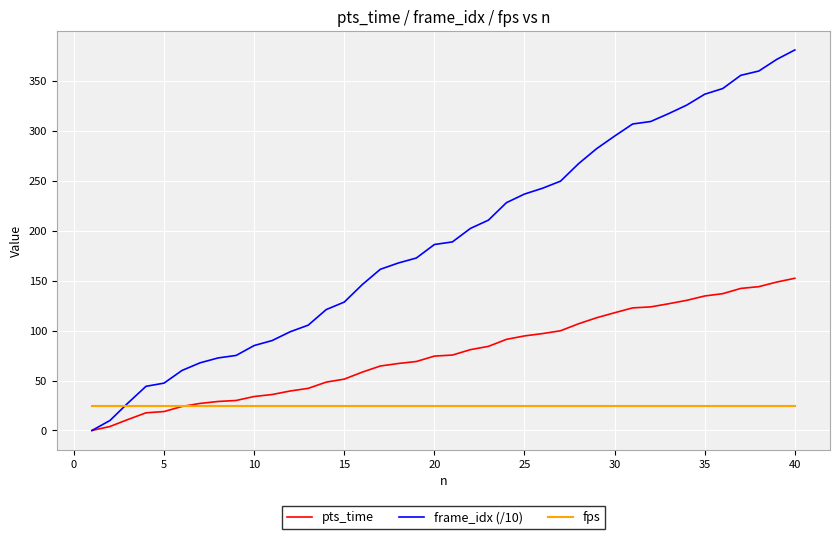

Which series has the largest total across all categories?

frame_idx (/10)